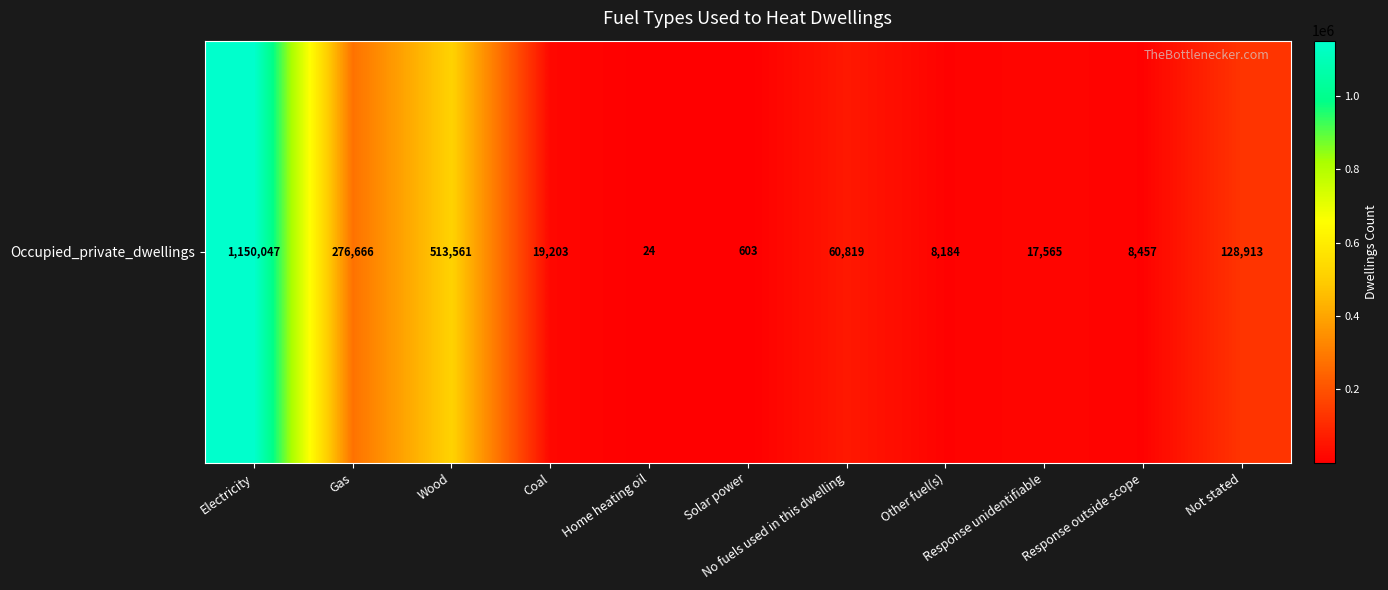

What is the maximum value shown in the chart?

1150047